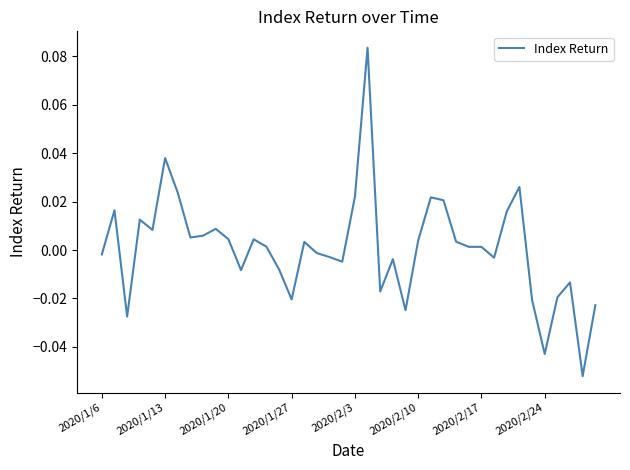

How many lines are shown in the chart?

1